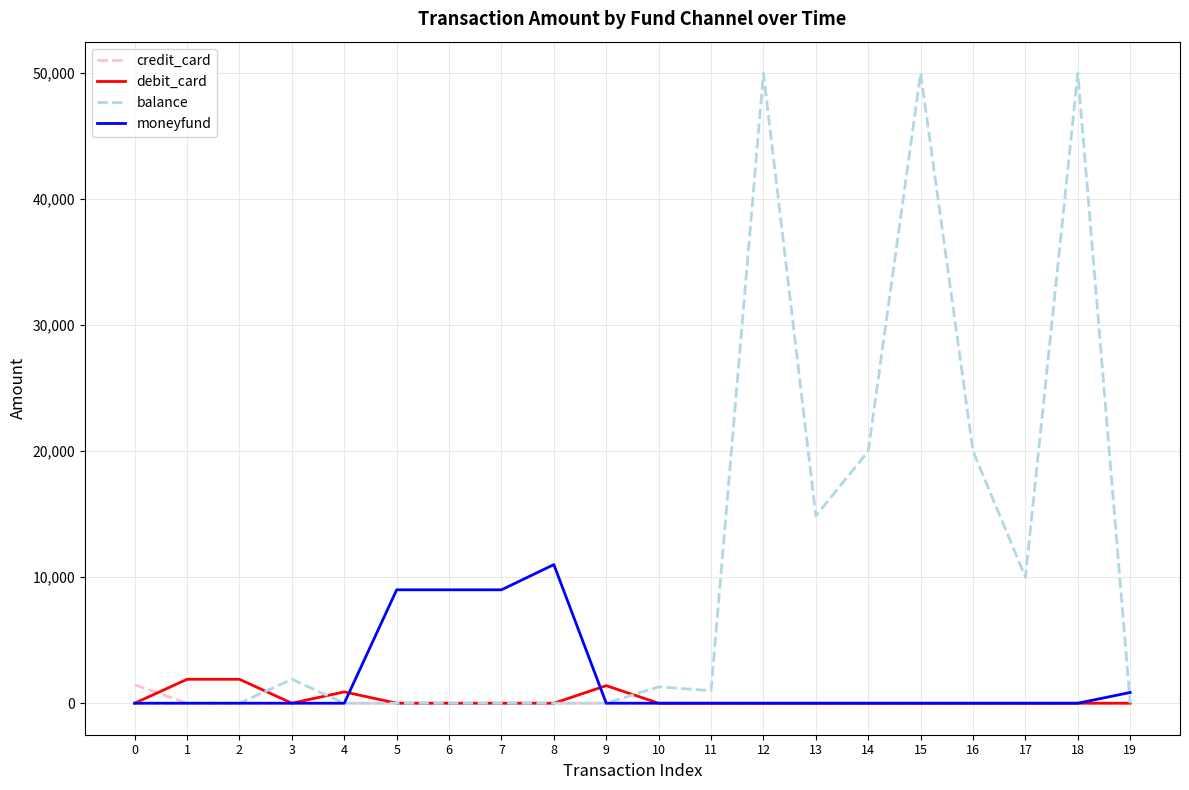

Which series has the largest range (max minus min)?

balance